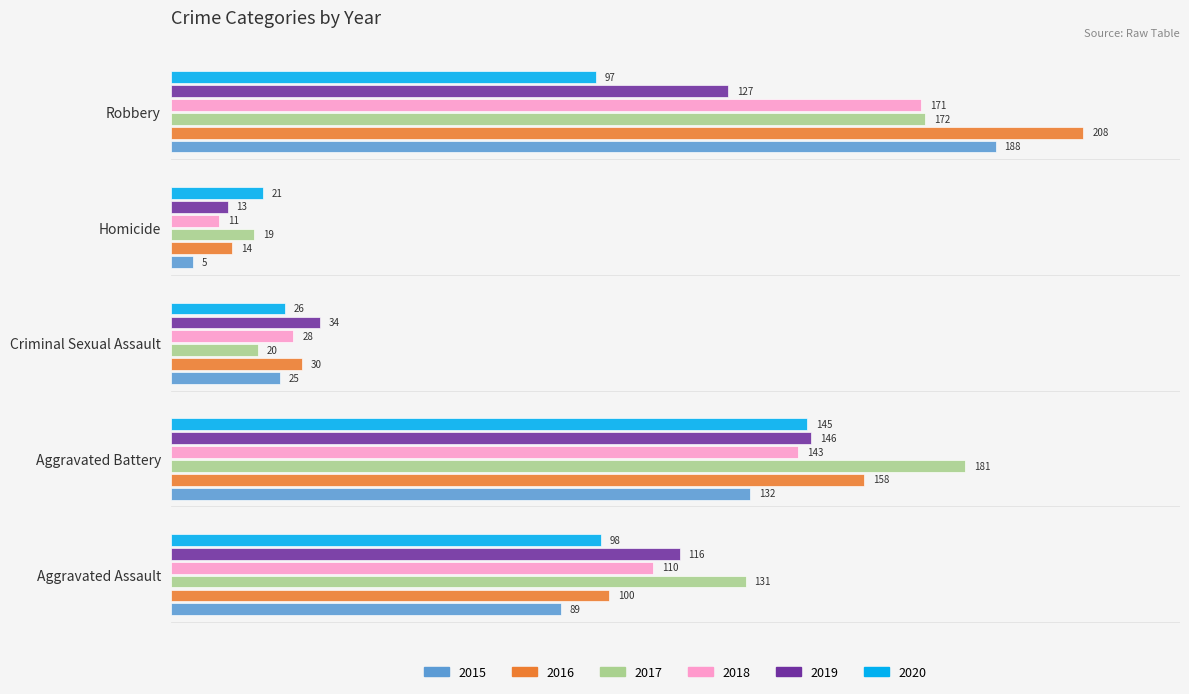

Between Aggravated Battery and Homicide, which series saw the biggest shift?

2017